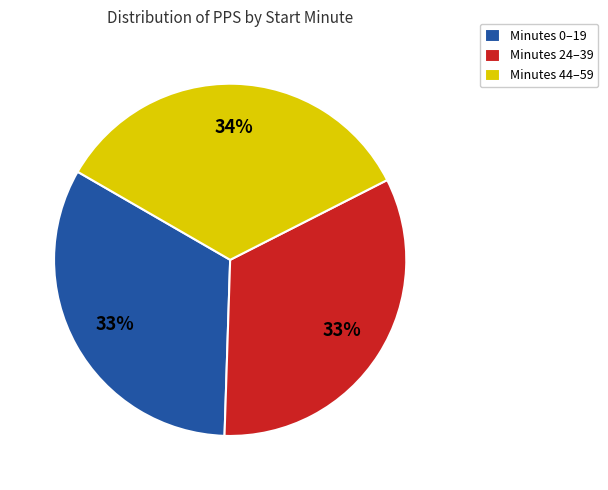

What is the largest slice in the pie chart?

Minutes 44–59